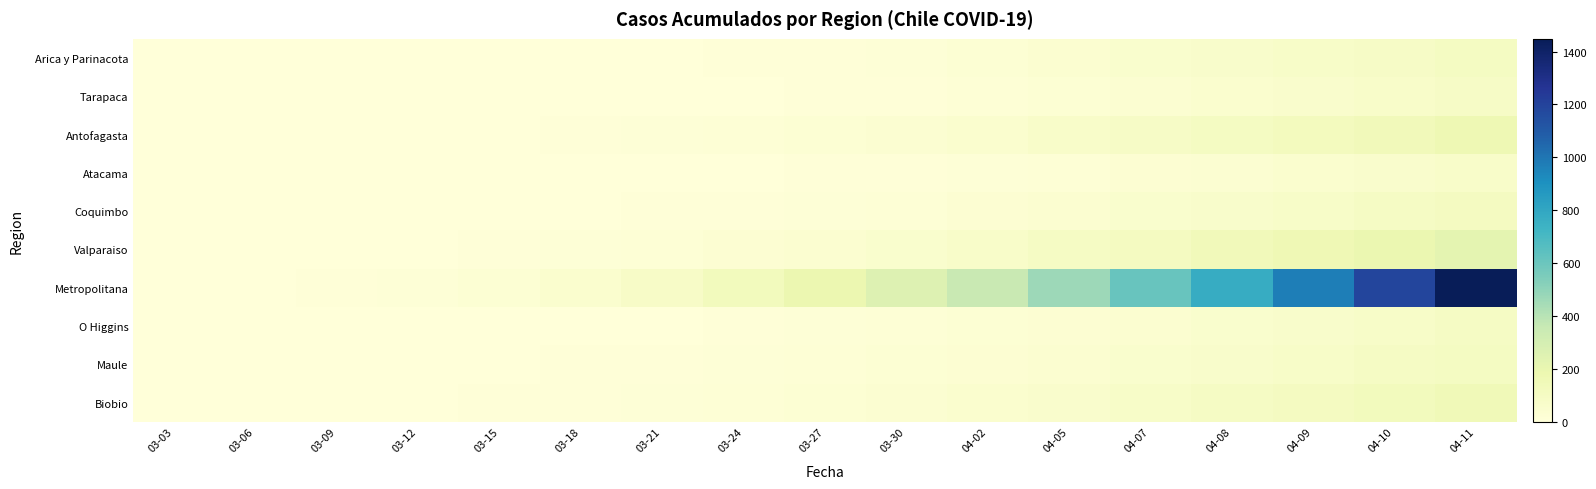

Reading left to right, extract all data points from this chart.

Arica y Parinacota: 03-03=0	03-06=0	03-09=0	03-12=1	03-15=2	03-18=3	03-21=4	03-24=6	03-27=7	03-30=12	04-02=28	04-05=41	04-07=53	04-08=63	04-09=75	04-10=87	04-11=107
Tarapaca: 03-03=0	03-06=0	03-09=0	03-12=0	03-15=0	03-18=0	03-21=2	03-24=4	03-27=6	03-30=10	04-02=18	04-05=25	04-07=35	04-08=48	04-09=60	04-10=72	04-11=90
Antofagasta: 03-03=0	03-06=0	03-09=1	03-12=3	03-15=5	03-18=8	03-21=12	03-24=18	03-27=25	03-30=35	04-02=50	04-05=68	04-07=85	04-08=102	04-09=120	04-10=140	04-11=165
Atacama: 03-03=0	03-06=0	03-09=0	03-12=0	03-15=1	03-18=2	03-21=3	03-24=5	03-27=7	03-30=10	04-02=15	04-05=22	04-07=30	04-08=38	04-09=47	04-10=57	04-11=68
Coquimbo: 03-03=0	03-06=0	03-09=0	03-12=1	03-15=2	03-18=4	03-21=7	03-24=11	03-27=16	03-30=22	04-02=30	04-05=40	04-07=52	04-08=65	04-09=79	04-10=94	04-11=110
Valparaiso: 03-03=0	03-06=1	03-09=2	03-12=5	03-15=9	03-18=15	03-21=22	03-24=31	03-27=42	03-30=55	04-02=72	04-05=91	04-07=113	04-08=137	04-09=163	04-10=191	04-11=222
Metropolitana: 03-03=0	03-06=2	03-09=6	03-12=14	03-15=28	03-18=50	03-21=82	03-24=126	03-27=184	03-30=258	04-02=352	04-05=468	04-07=608	04-08=774	04-09=968	04-10=1192	04-11=1448
O Higgins: 03-03=0	03-06=0	03-09=0	03-12=1	03-15=2	03-18=3	03-21=5	03-24=8	03-27=12	03-30=17	04-02=24	04-05=32	04-07=41	04-08=52	04-09=64	04-10=77	04-11=91
Maule: 03-03=0	03-06=0	03-09=1	03-12=2	03-15=4	03-18=6	03-21=9	03-24=13	03-27=18	03-30=24	04-02=32	04-05=41	04-07=52	04-08=64	04-09=77	04-10=91	04-11=107
Biobio: 03-03=0	03-06=0	03-09=1	03-12=3	03-15=6	03-18=10	03-21=15	03-24=21	03-27=28	03-30=37	04-02=48	04-05=61	04-07=75	04-08=91	04-09=108	04-10=127	04-11=148